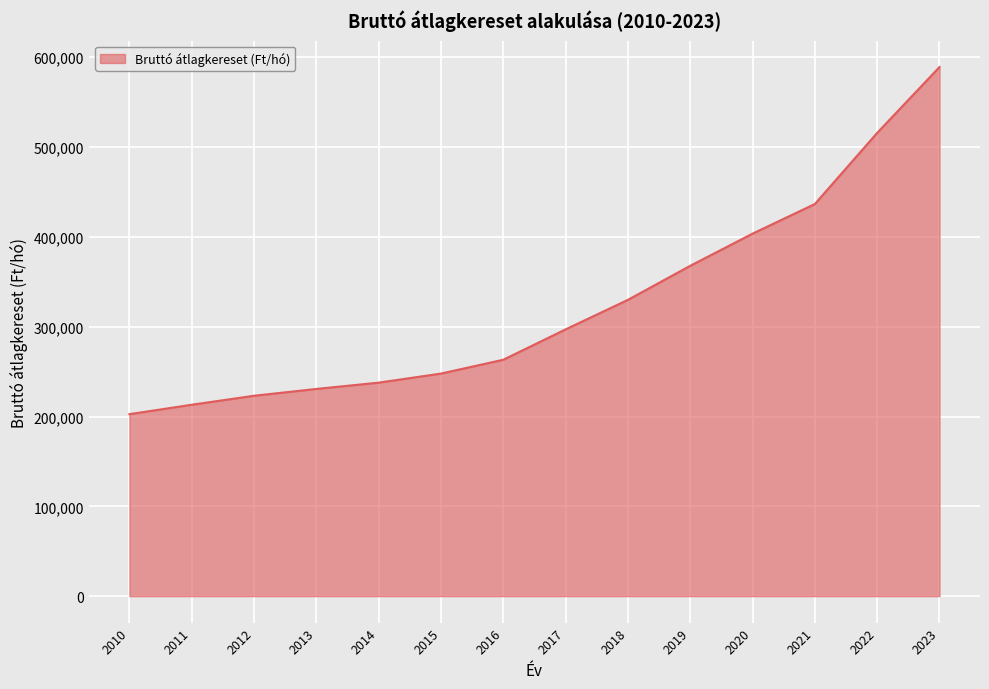

Which has a higher value, 2021 or 2014?

2021